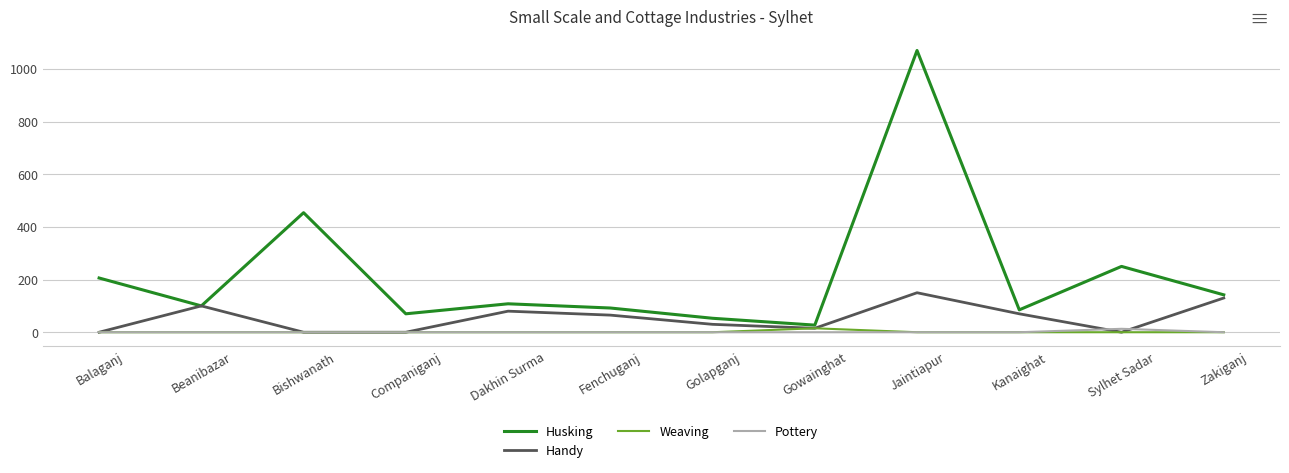

Reading left to right, list all the values displayed in this chart.

Husking: Balaganj=206	Beanibazar=100	Bishwanath=454	Companiganj=70	Dakhin Surma=108	Fenchuganj=92	Golapganj=53	Gowainghat=27	Jaintiapur=1070	Kanaighat=85	Sylhet Sadar=250	Zakiganj=142
Handy: Balaganj=0	Beanibazar=100	Bishwanath=0	Companiganj=0	Dakhin Surma=80	Fenchuganj=65	Golapganj=30	Gowainghat=15	Jaintiapur=150	Kanaighat=70	Sylhet Sadar=0	Zakiganj=130
Weaving: Balaganj=0	Beanibazar=0	Bishwanath=0	Companiganj=0	Dakhin Surma=0	Fenchuganj=0	Golapganj=0	Gowainghat=15	Jaintiapur=0	Kanaighat=0	Sylhet Sadar=0	Zakiganj=0
Pottery: Balaganj=0	Beanibazar=0	Bishwanath=0	Companiganj=0	Dakhin Surma=0	Fenchuganj=0	Golapganj=0	Gowainghat=0	Jaintiapur=0	Kanaighat=0	Sylhet Sadar=13	Zakiganj=0